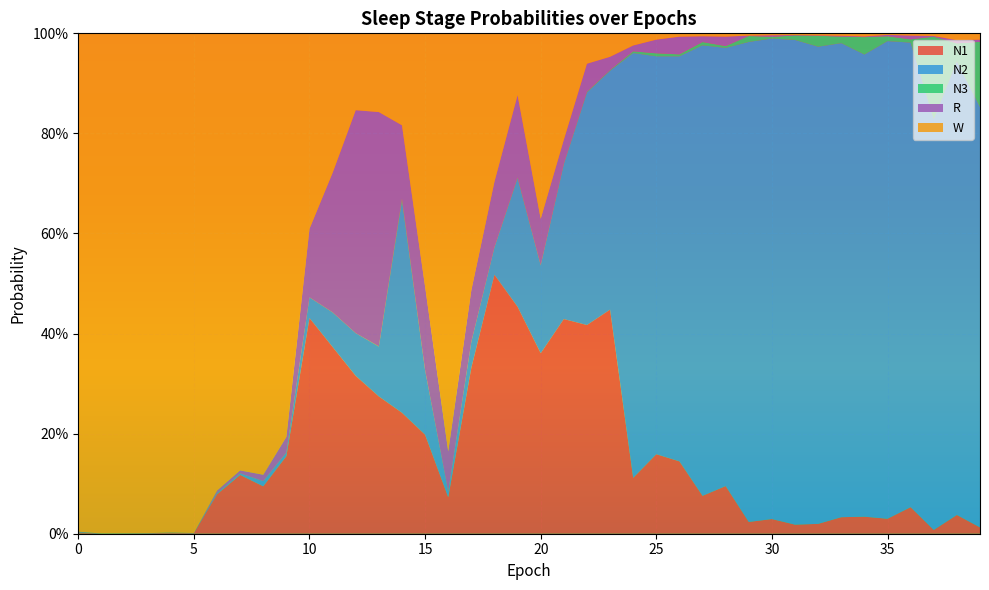

Reading right to left, list all the values displayed in this chart.

N1: 0.0	0.0	0.0	0.1	0.0	0.0	0.0	0.0	0.0	0.0	0.0	0.1	0.1	0.1	0.2	0.1	0.4	0.4	0.4	0.4	0.5	0.5	0.3	0.1	0.2	0.2	0.3	0.3	0.4	0.4	0.2	0.1	0.1	0.1	0.0	0.0	0.0	0.0	0.0	0.0
N2: 0.8	0.9	0.8	0.9	1.0	0.9	0.9	1.0	1.0	1.0	1.0	0.9	0.9	0.8	0.8	0.8	0.5	0.5	0.3	0.2	0.3	0.1	0.1	0.0	0.1	0.4	0.1	0.1	0.1	0.0	0.0	0.0	0.0	0.0	0.0	0.0	0.0	0.0	0.0	0.0
N3: 0.1	0.0	0.2	0.0	0.0	0.0	0.0	0.0	0.0	0.0	0.0	0.0	0.0	0.0	0.0	0.0	0.0	0.0	0.0	0.0	0.0	0.0	0.0	0.0	0.0	0.0	0.0	0.0	0.0	0.0	0.0	0.0	0.0	0.0	0.0	0.0	0.0	0.0	0.0	0.0
R: 0.0	0.0	0.0	0.0	0.0	0.0	0.0	0.0	0.0	0.0	0.0	0.0	0.0	0.0	0.0	0.0	0.0	0.1	0.0	0.1	0.2	0.1	0.1	0.1	0.2	0.1	0.5	0.4	0.3	0.1	0.0	0.0	0.0	0.0	0.0	0.0	0.0	0.0	0.0	0.0
W: 0.0	0.0	0.0	0.0	0.0	0.0	0.0	0.0	0.0	0.0	0.0	0.0	0.0	0.0	0.0	0.0	0.0	0.1	0.2	0.4	0.1	0.3	0.5	0.8	0.5	0.2	0.2	0.2	0.3	0.4	0.8	0.9	0.9	0.9	1.0	1.0	1.0	1.0	1.0	1.0